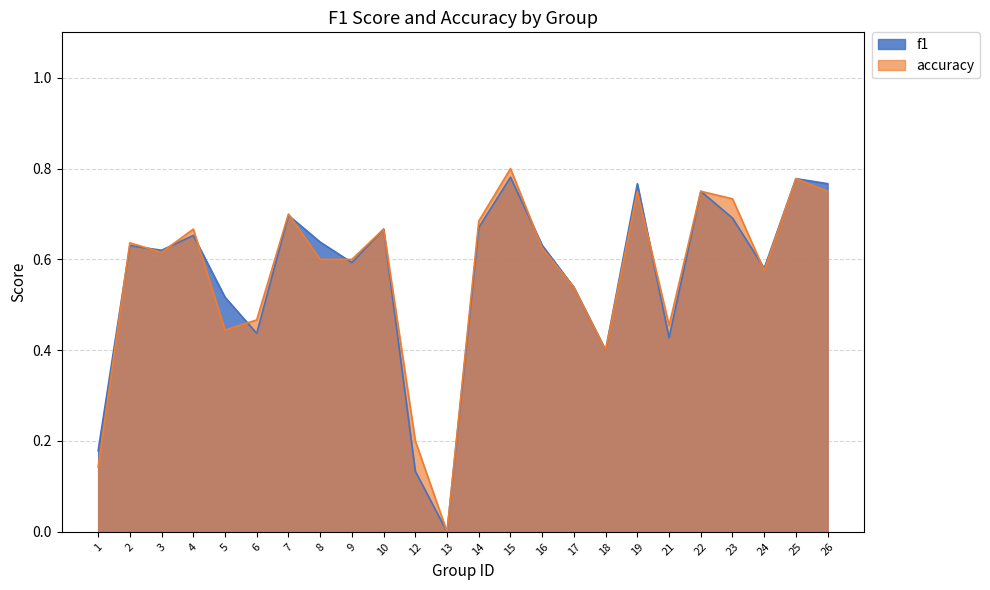

How many f1 values are between 0 and 1?

24